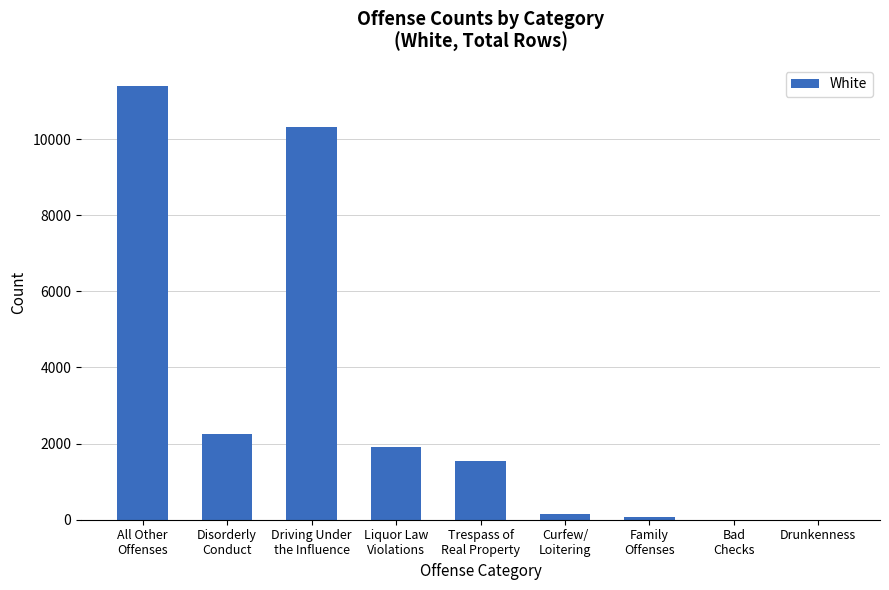

What is the sum of all values?

27666